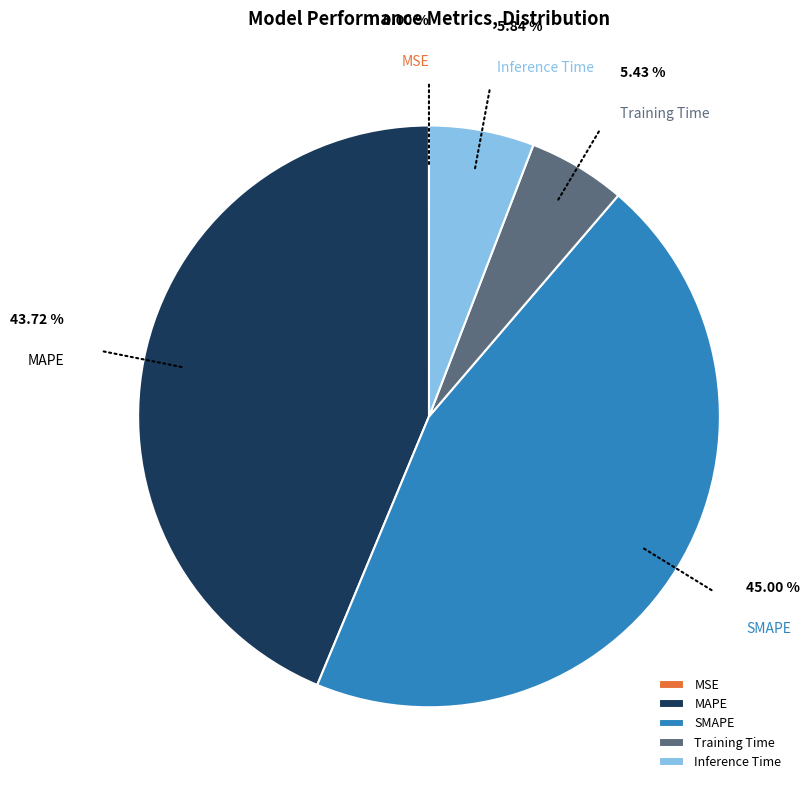

To the nearest percent, what is the difference between the Training Time and SMAPE slice percentages?

40%